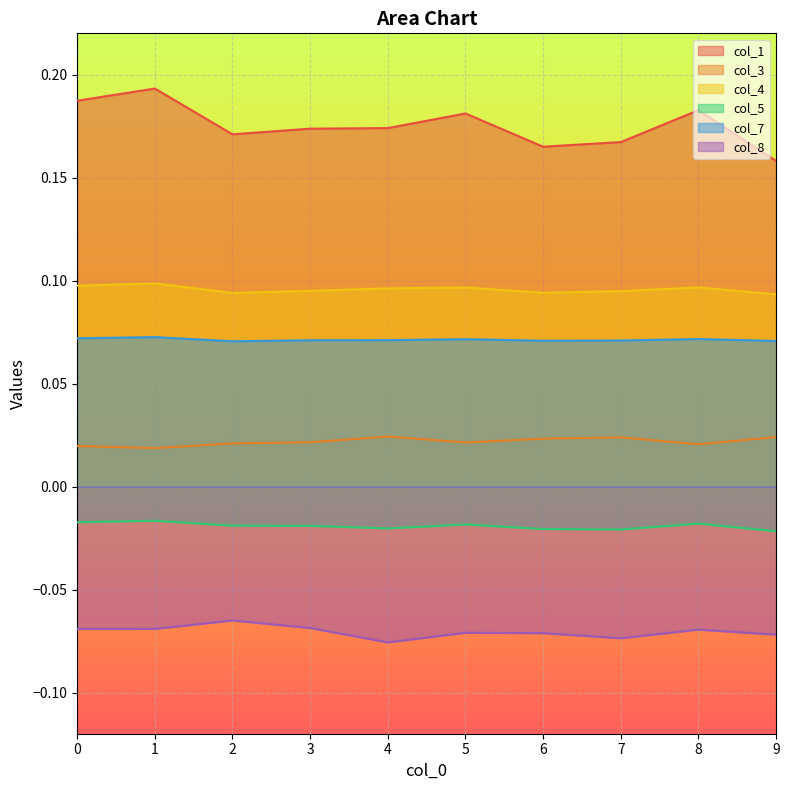

Which category has the lowest value across all series?

4